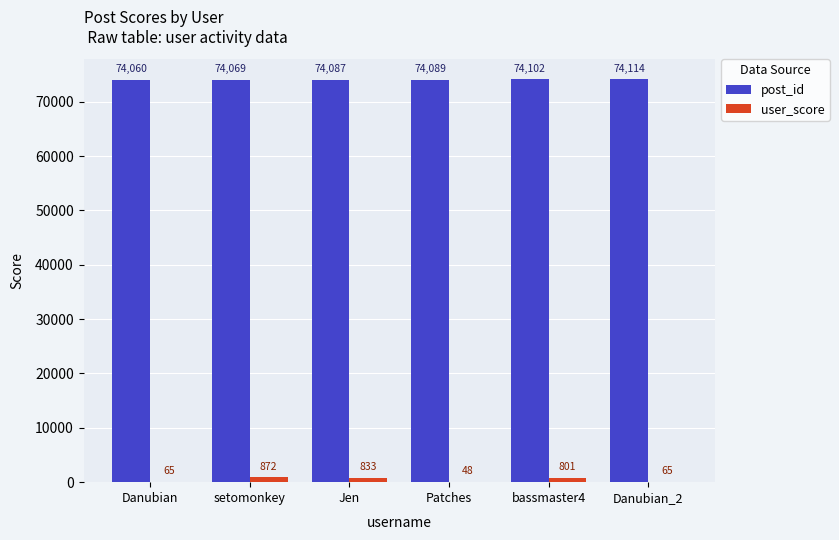

Reading right to left, transcribe all the data shown in this chart.

post_id: Danubian_2=74114	bassmaster4=74102	Patches=74089	Jen=74087	setomonkey=74069	Danubian=74060
user_score: Danubian_2=65	bassmaster4=801	Patches=48	Jen=833	setomonkey=872	Danubian=65